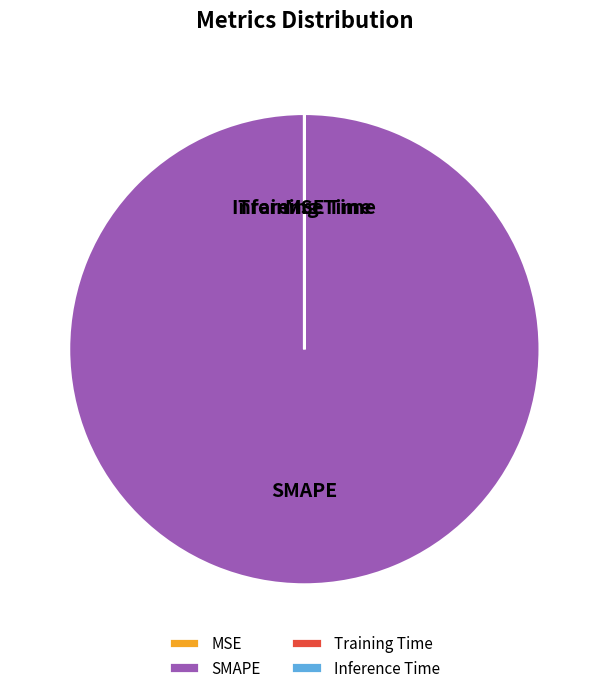

The SMAPE slice represents 100% of the pie. True or false?

True